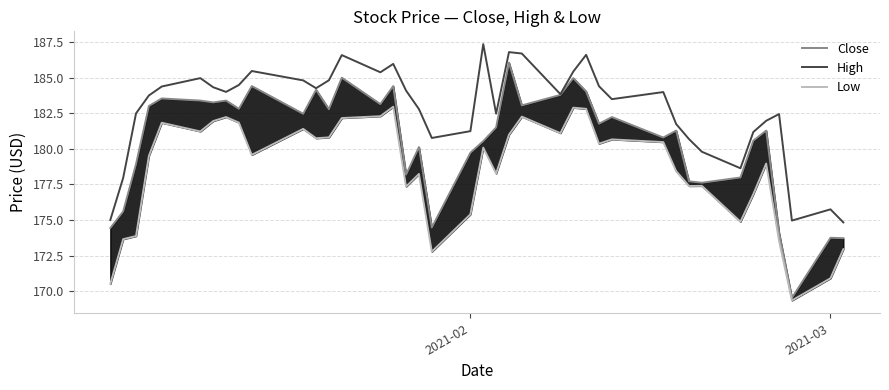

What is the lowest value of the High series?

174.8